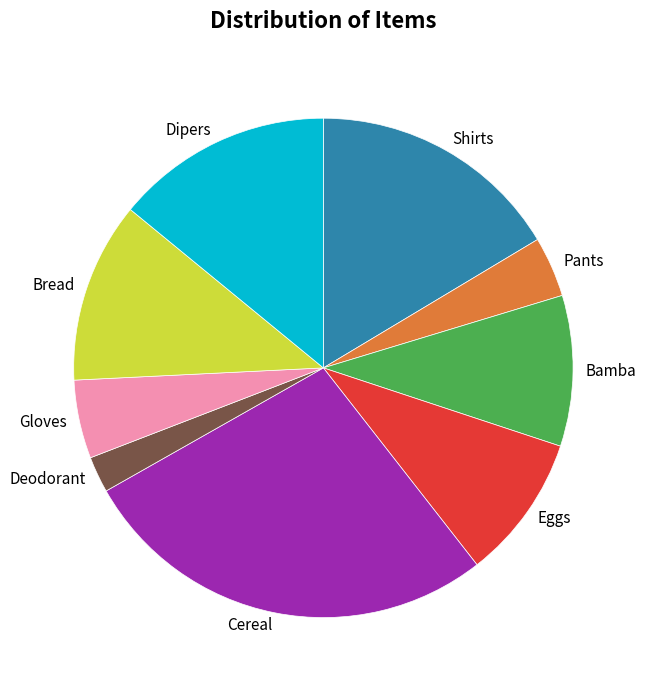

Which category has the biggest portion of the pie?

Cereal